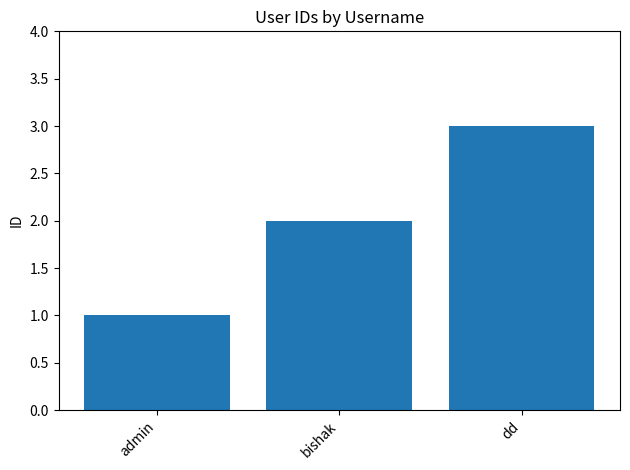

How many data points does each series have?

3